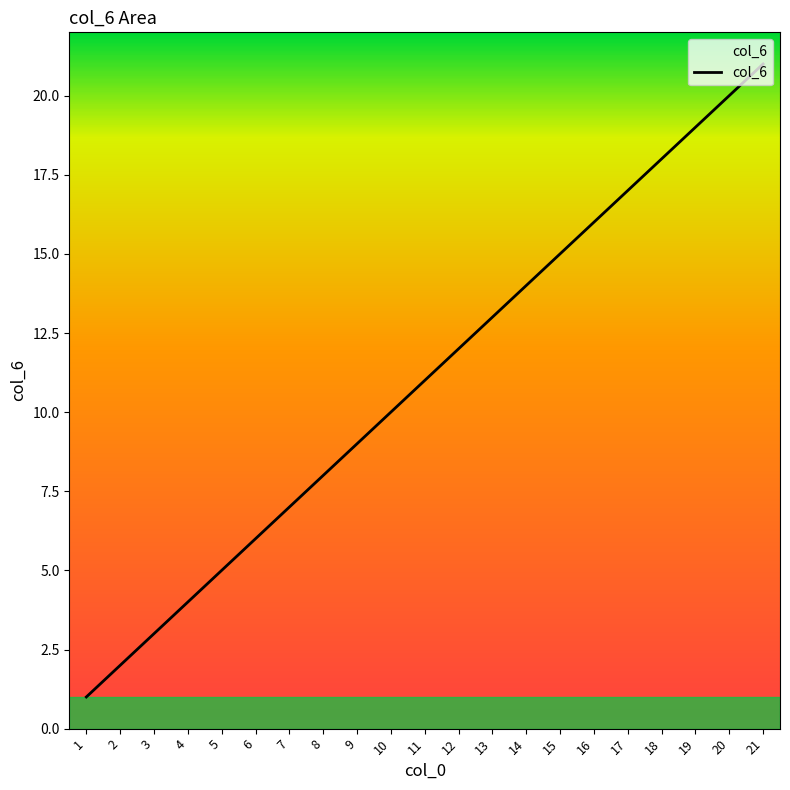

What is the maximum value shown in the chart?

21